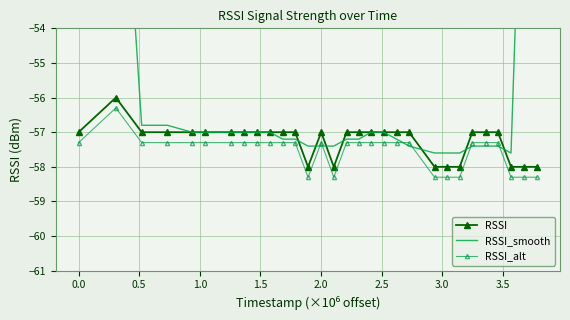

Which series has the largest total across all categories?

RSSI_smooth